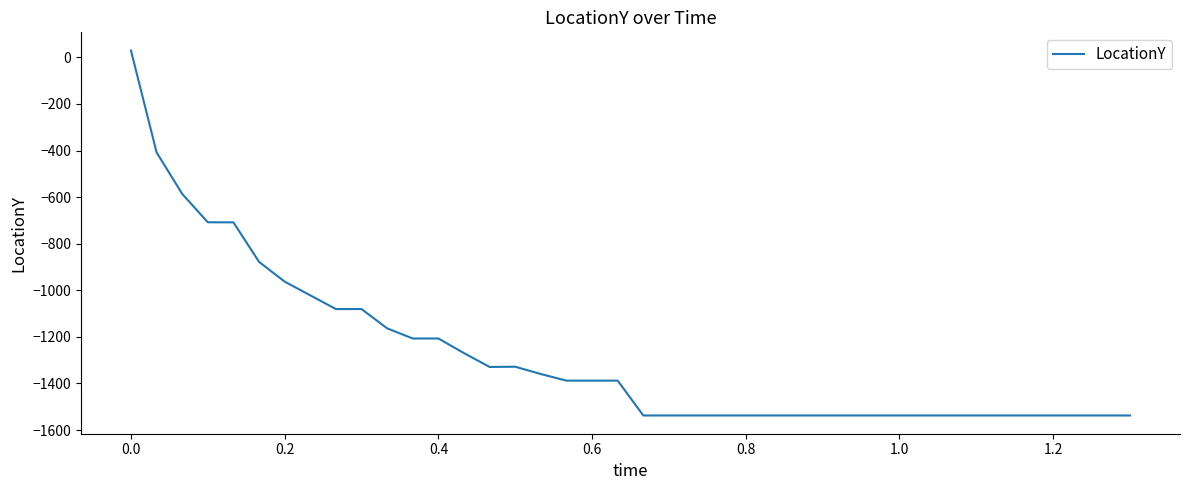

True or false: there are more than 0 points higher than both neighbors.

True